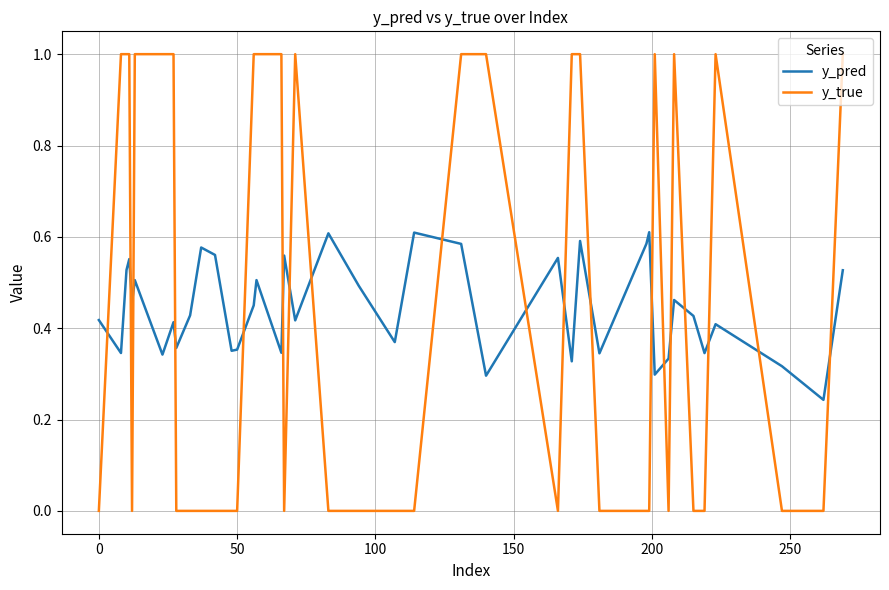

List the series in order of their peak value, highest first.

y_true, y_pred